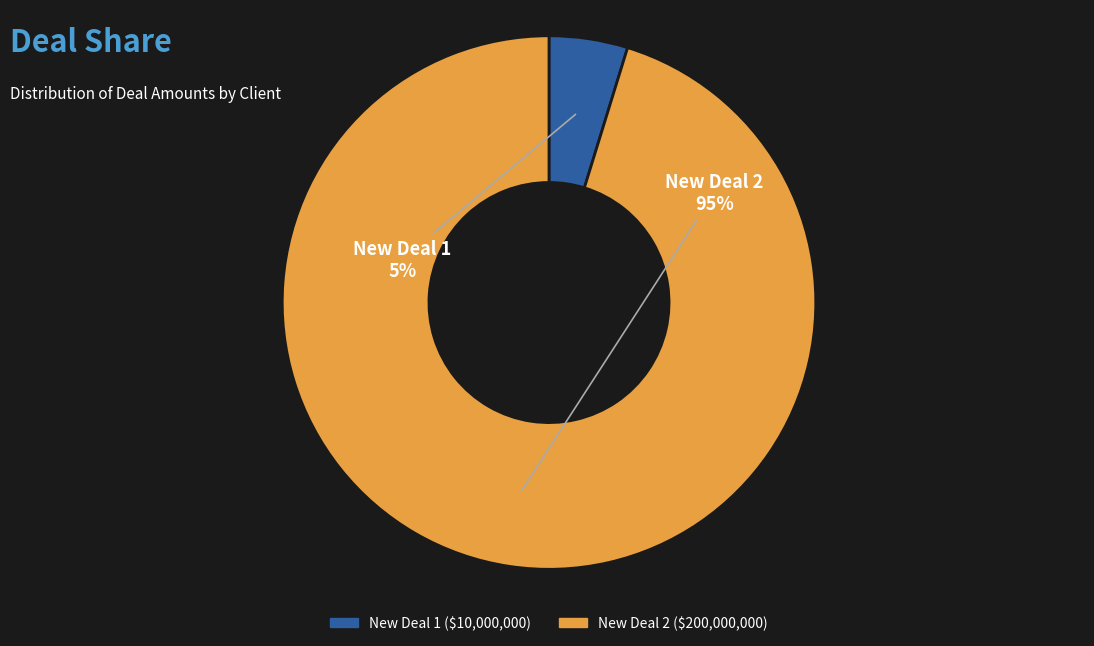

Is there any slice that represents more than half of the pie?

Yes